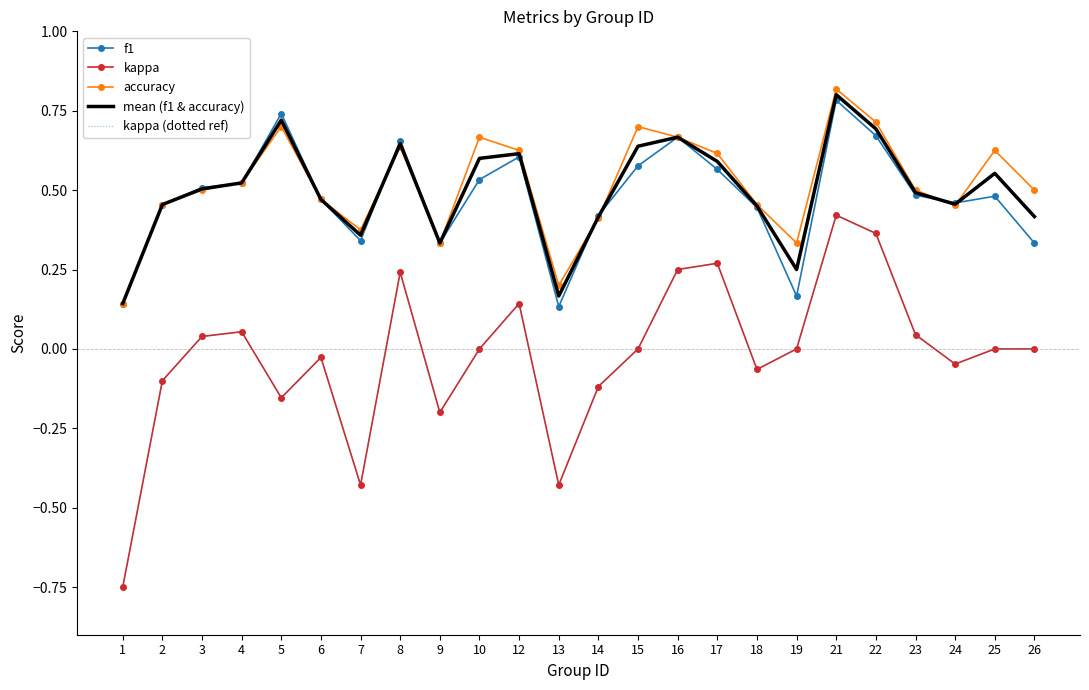

What is the average value of the f1 series?

0.5